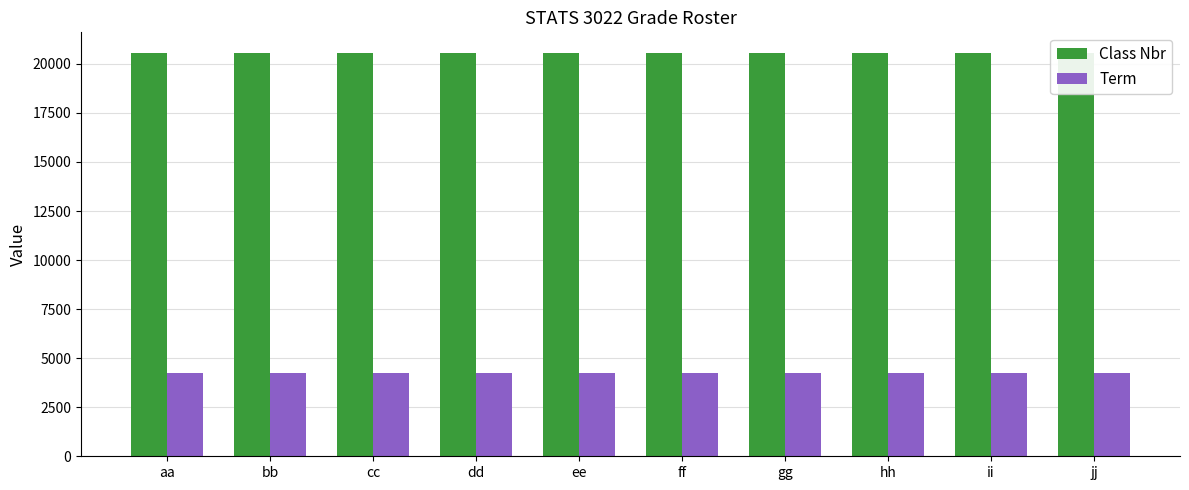

Reading left to right, what are all the values shown in this chart?

Class Nbr: aa=20578	bb=20578	cc=20578	dd=20578	ee=20578	ff=20578	gg=20578	hh=20578	ii=20578	jj=20578
Term: aa=4220	bb=4220	cc=4220	dd=4220	ee=4220	ff=4220	gg=4220	hh=4220	ii=4220	jj=4220